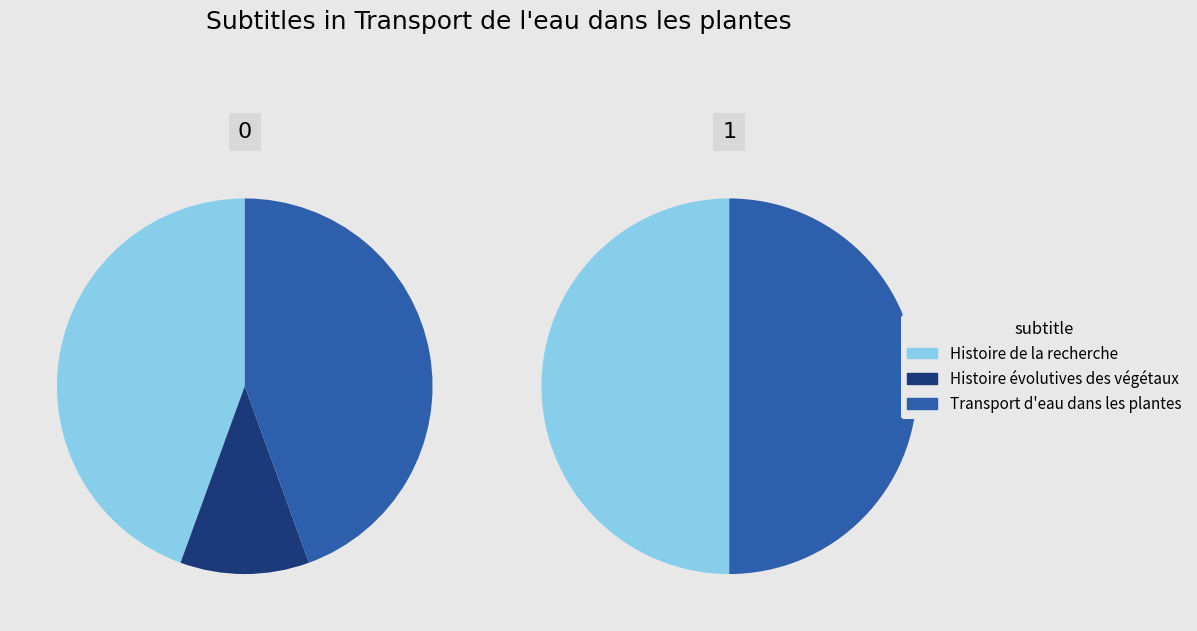

Rank the categories by value from lowest to highest.

Histoire évolutives des végétaux, Histoire de la recherche, Transport d'eau dans les plantes